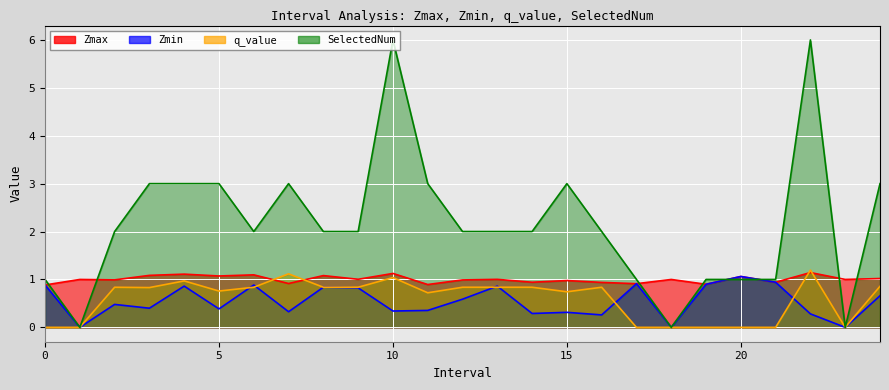

The value of SelectedNum at 21.0 is 1.8. True or false?

False